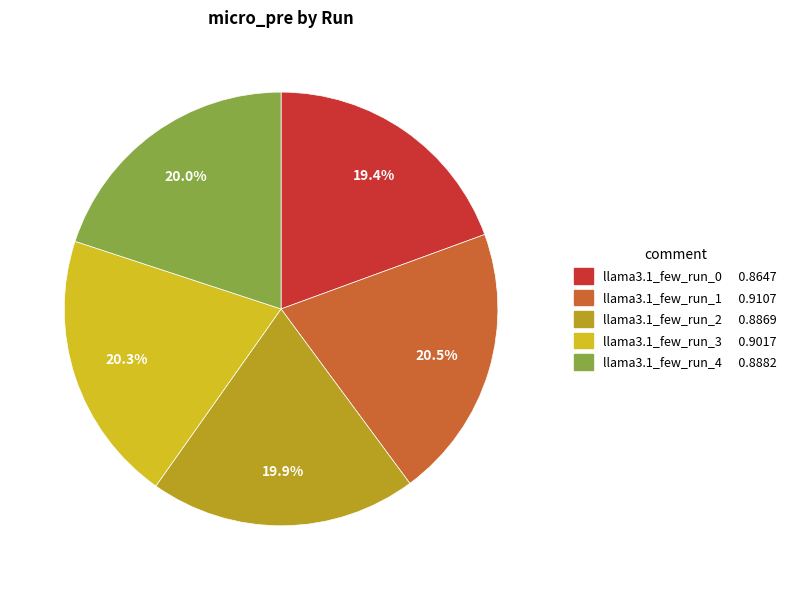

Combined, what portion of the pie is llama3.1_few_run_2 and llama3.1_few_run_0?

39.3%